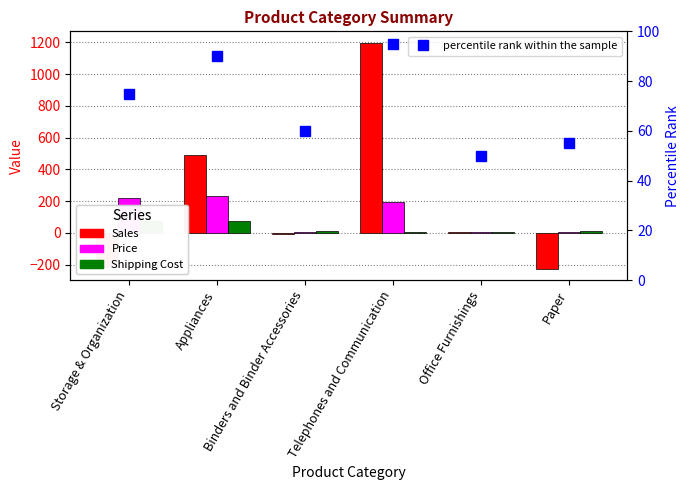

Rank the series by their maximum value, from highest to lowest.

Sales, Price, percentile rank within the sample, Shipping Cost